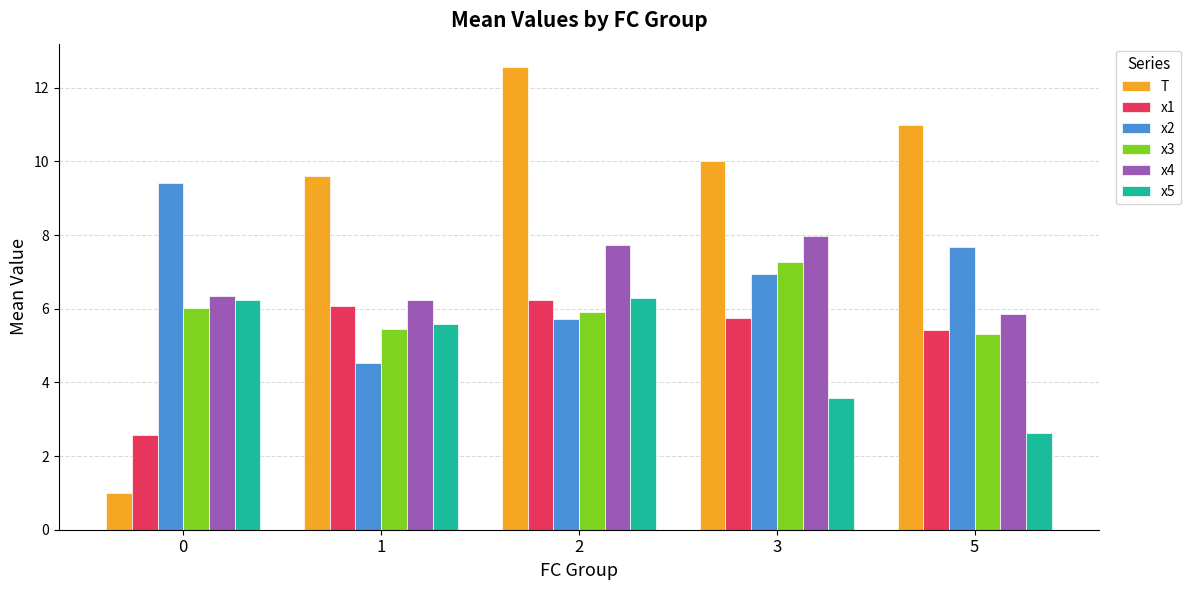

Which category has the lowest value in the x5 series?

5